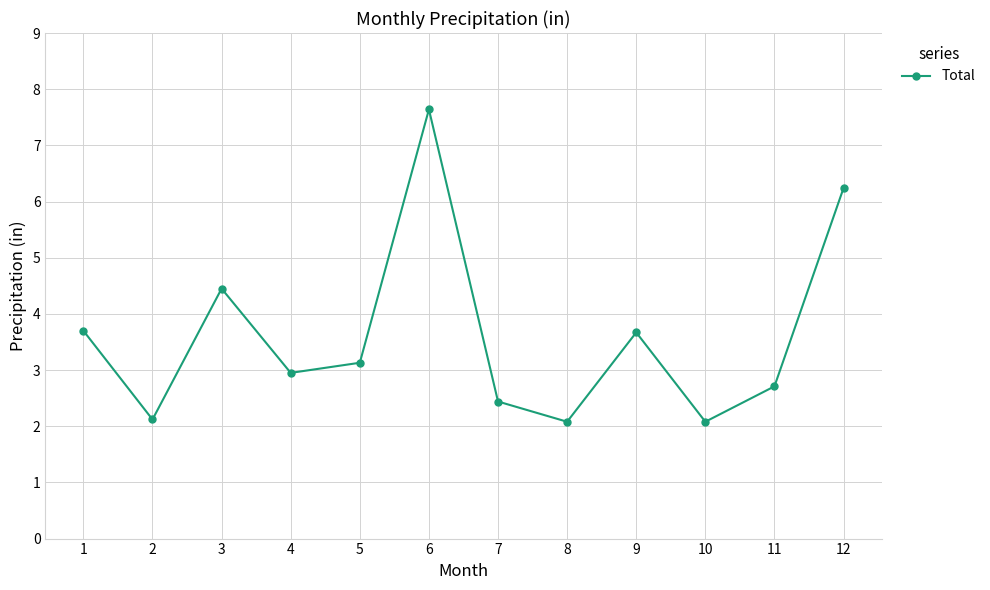

Between 4 and 8, which is larger?

4